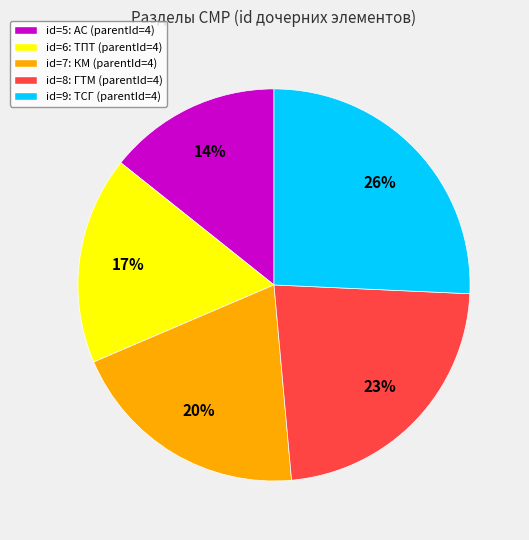

How many segments does this pie chart have?

5